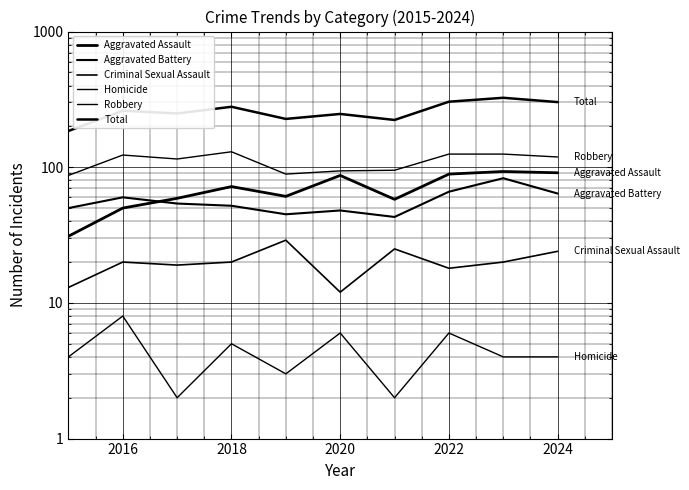

True or false: Robbery and Aggravated Assault cross at least once.

False